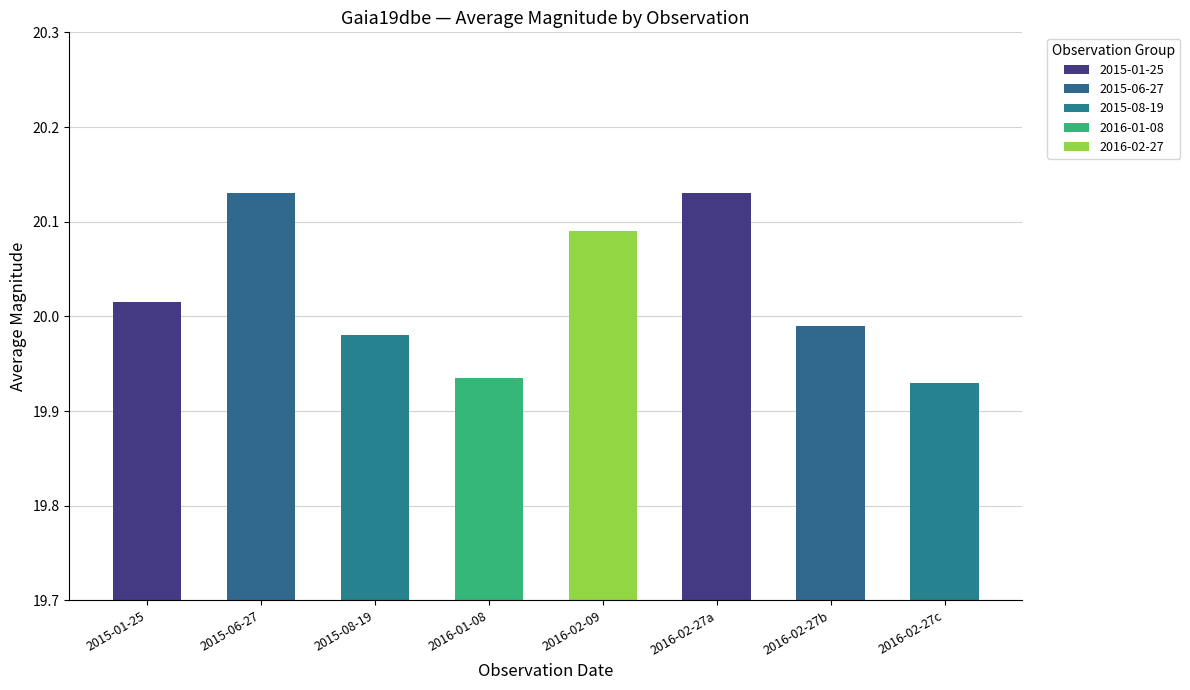

What value does the data have at 20.14?

20.1